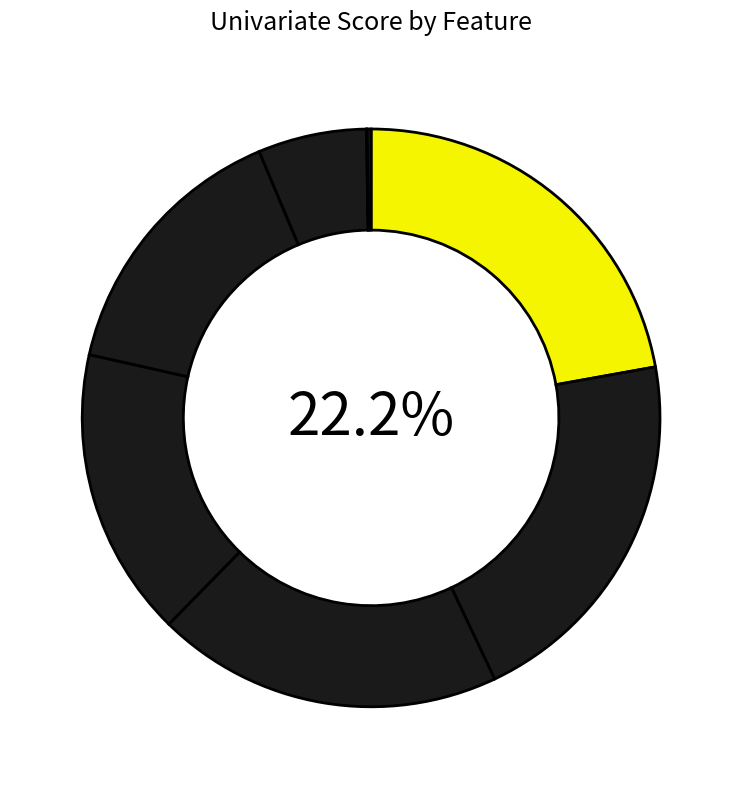

To the nearest percent, what is the difference between the Air Velo and Activity slice percentages?

6%